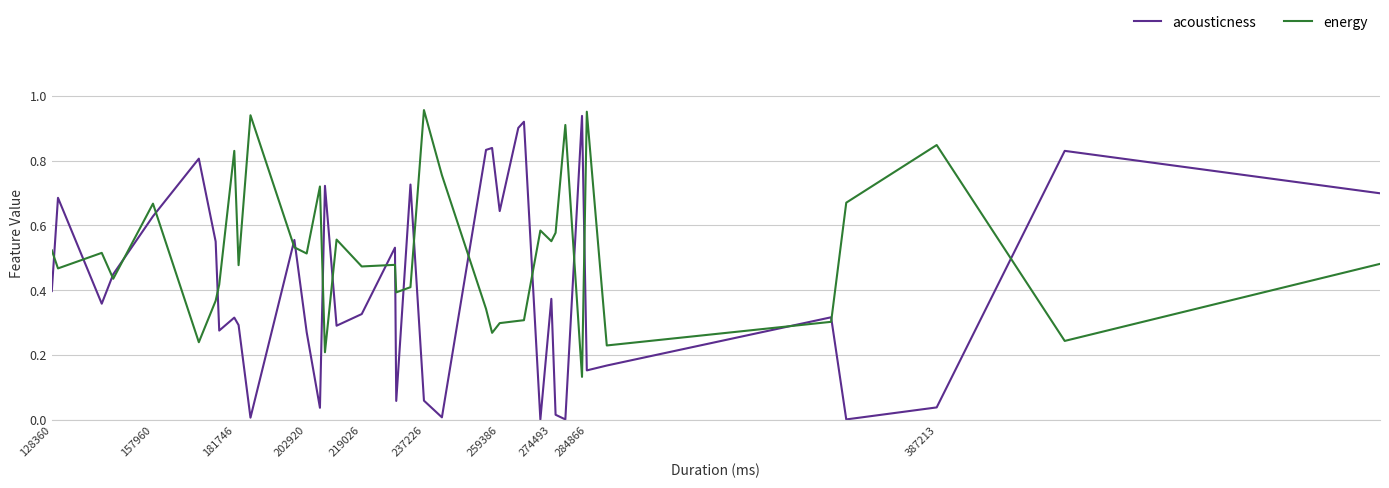

Which series has the largest range (max minus min)?

acousticness